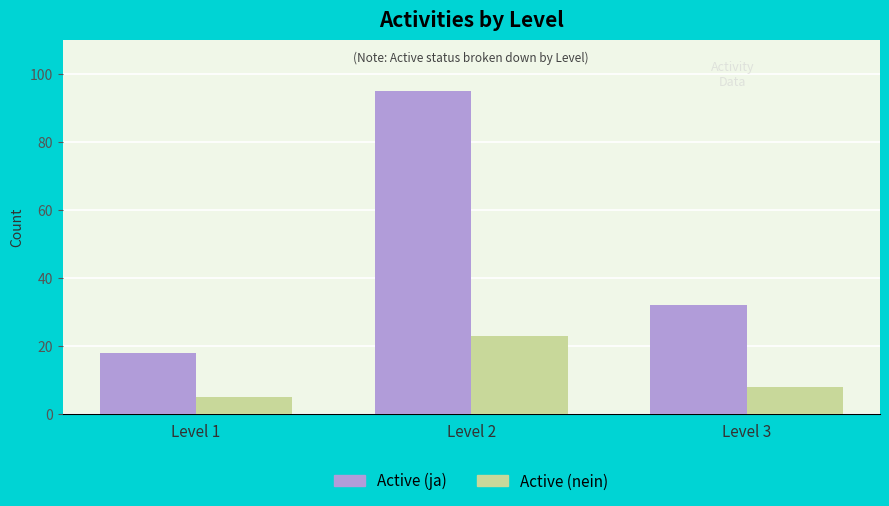

At how many categories does at least one series exceed 58?

1